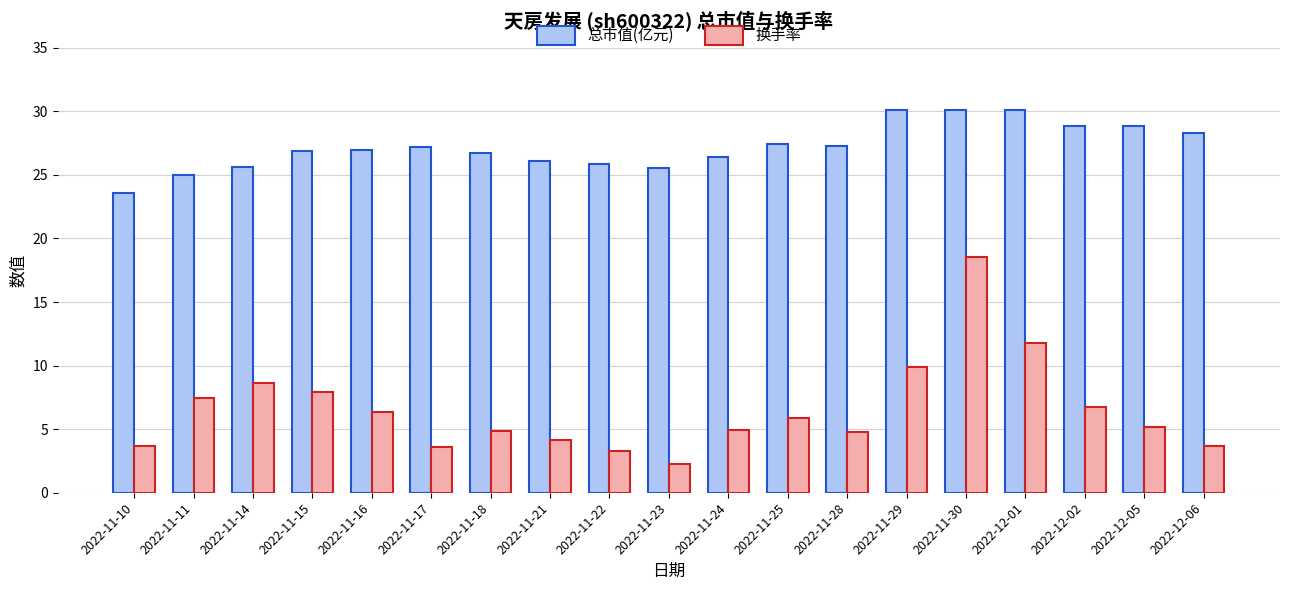

Rank the series by their average value, from lowest to highest.

换手率, 总市值(亿元)